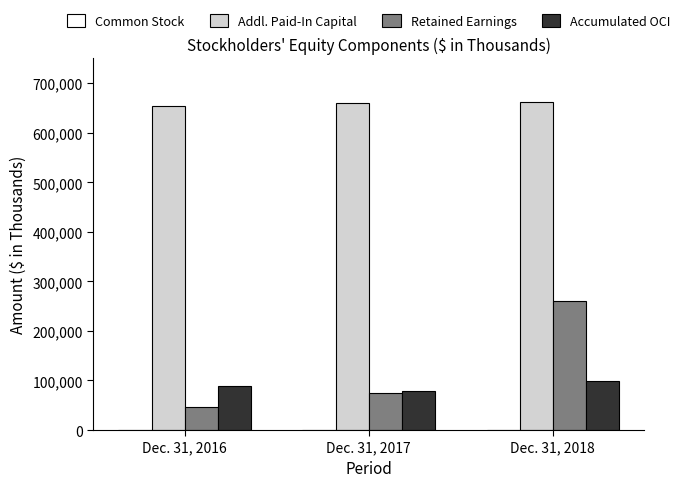

Which series has the largest total across all categories?

Addl. Paid-In Capital